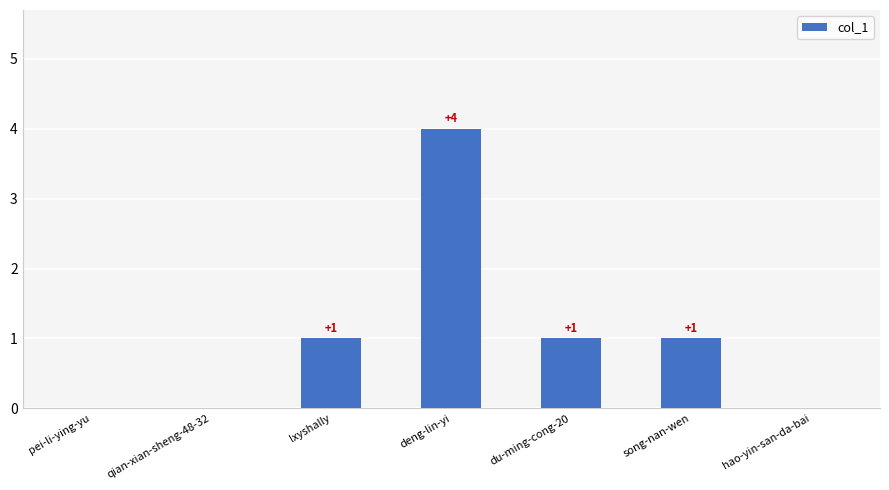

What is the sum of all values?

7